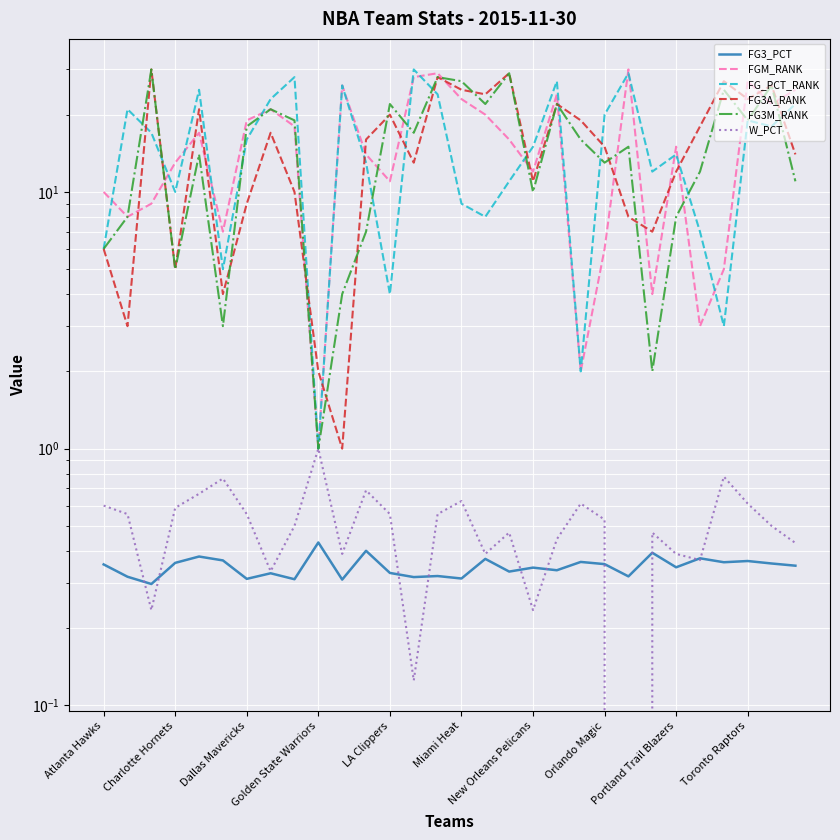

True or false: FG_PCT_RANK and FG3_PCT cross at least once.

False